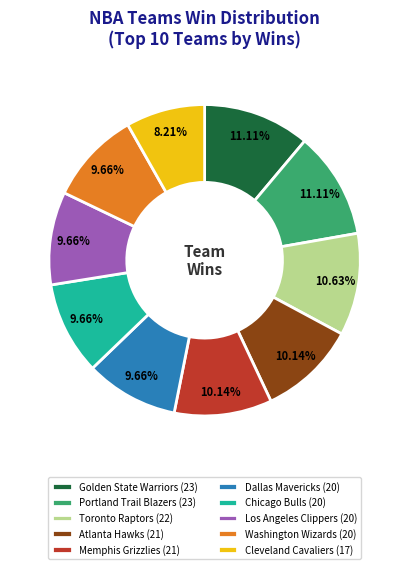

What percentage is the Golden State Warriors slice, to the nearest percent?

11%